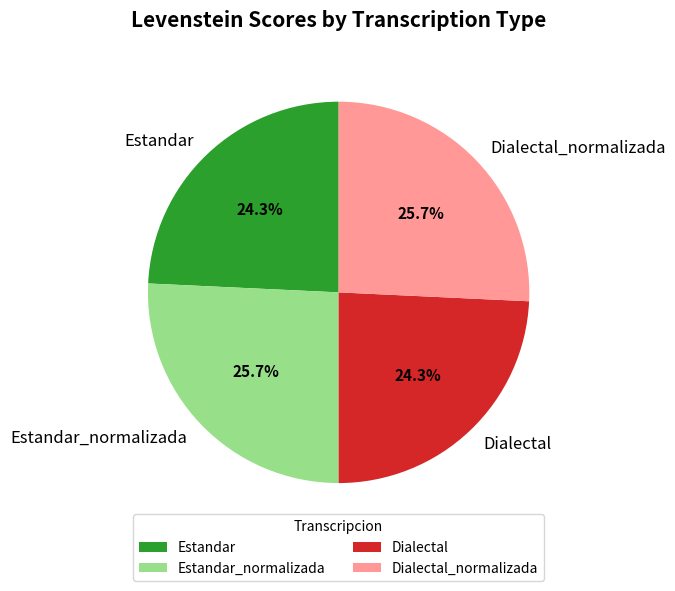

Between Dialectal and Dialectal_normalizada, which is larger?

Dialectal_normalizada